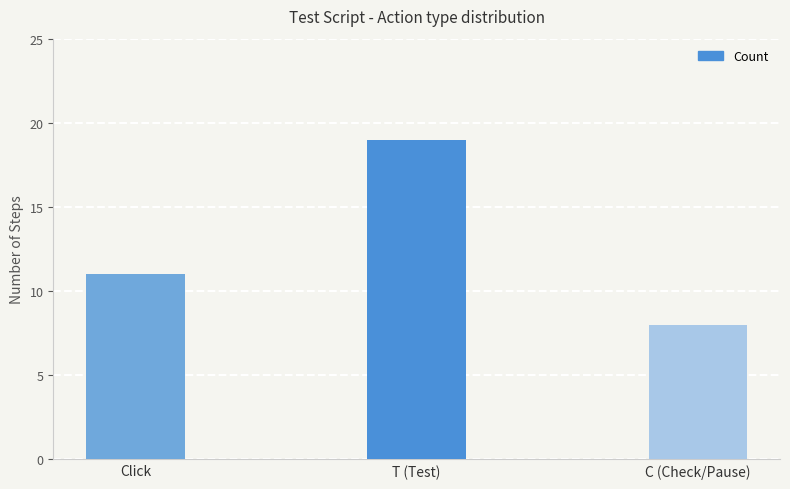

What is the sum of the values at C (Check/Pause) and Click?

19